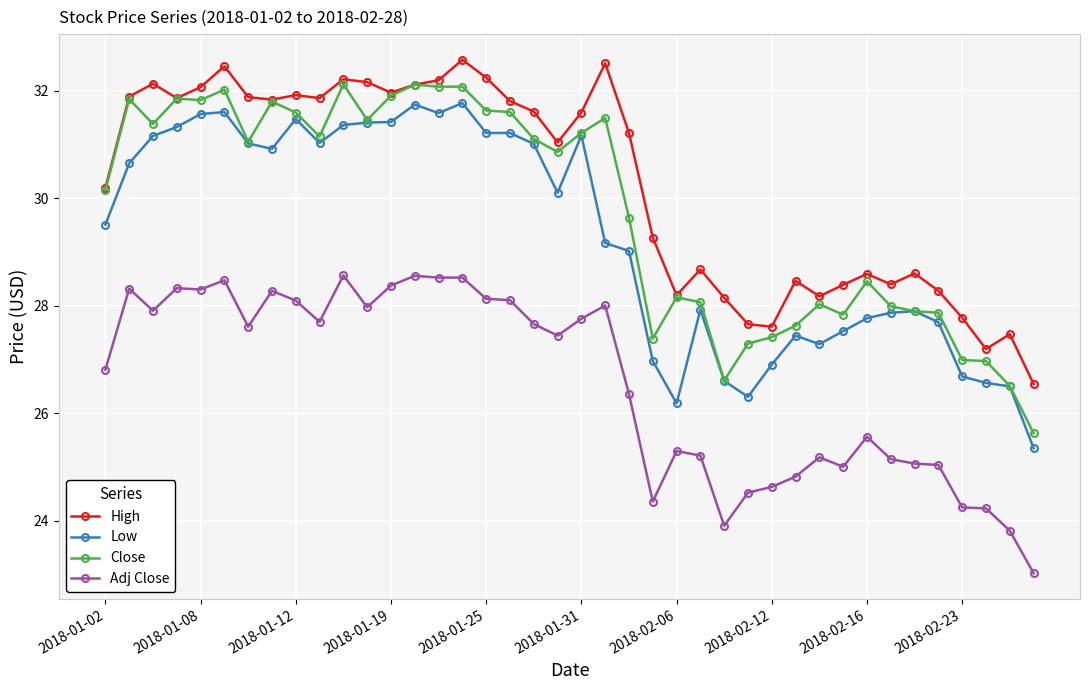

What is the sum of all High values?

1210.8